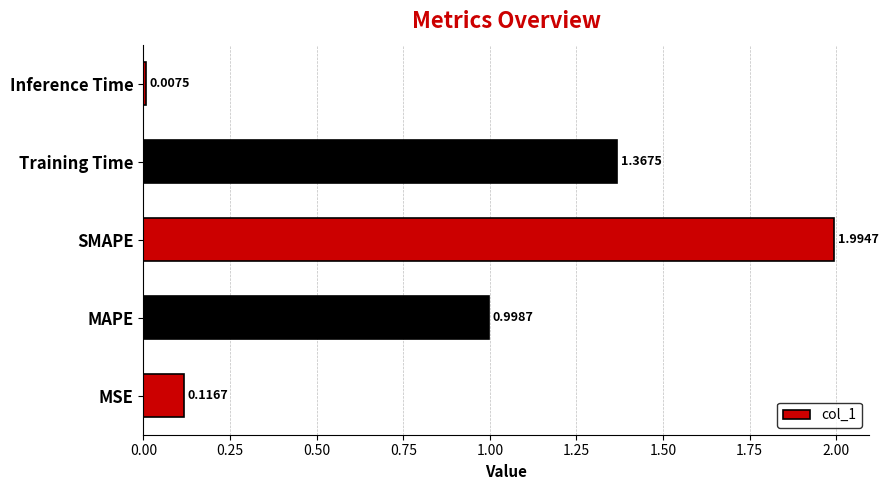

Which label corresponds to the largest value in the chart?

SMAPE